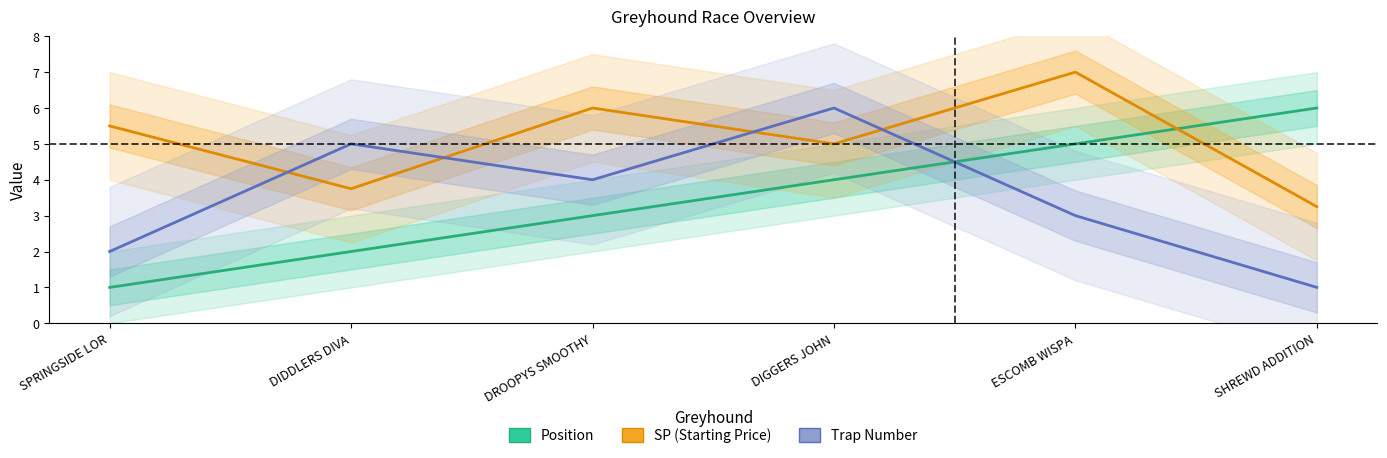

At which label does Trap Number first exceed 4?

DIDDLERS DIVA